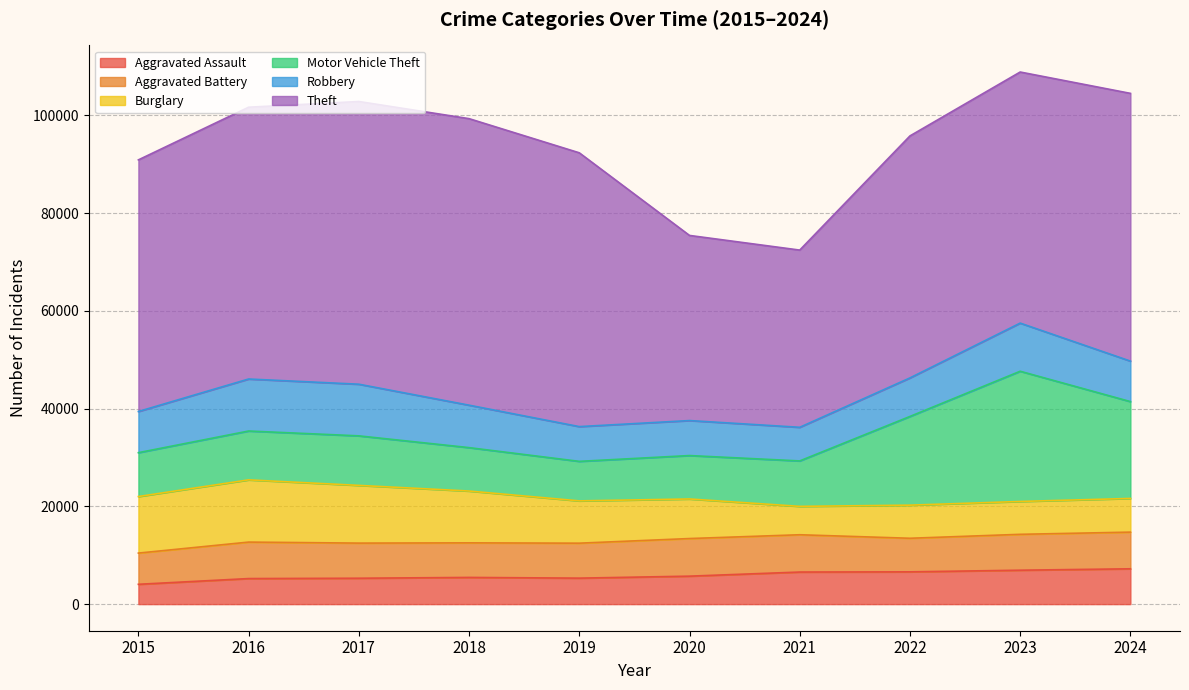

What value does the Robbery series have at 2020?

7161